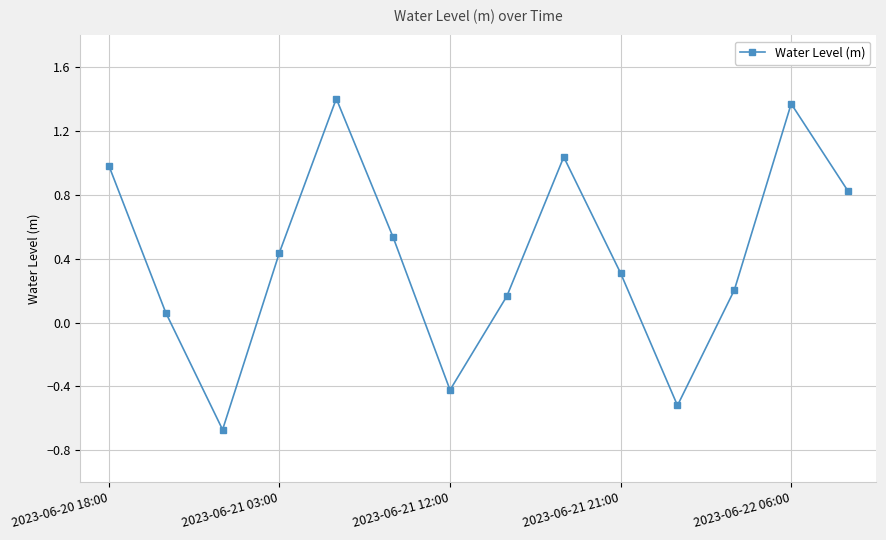

How many values are below 0?

3